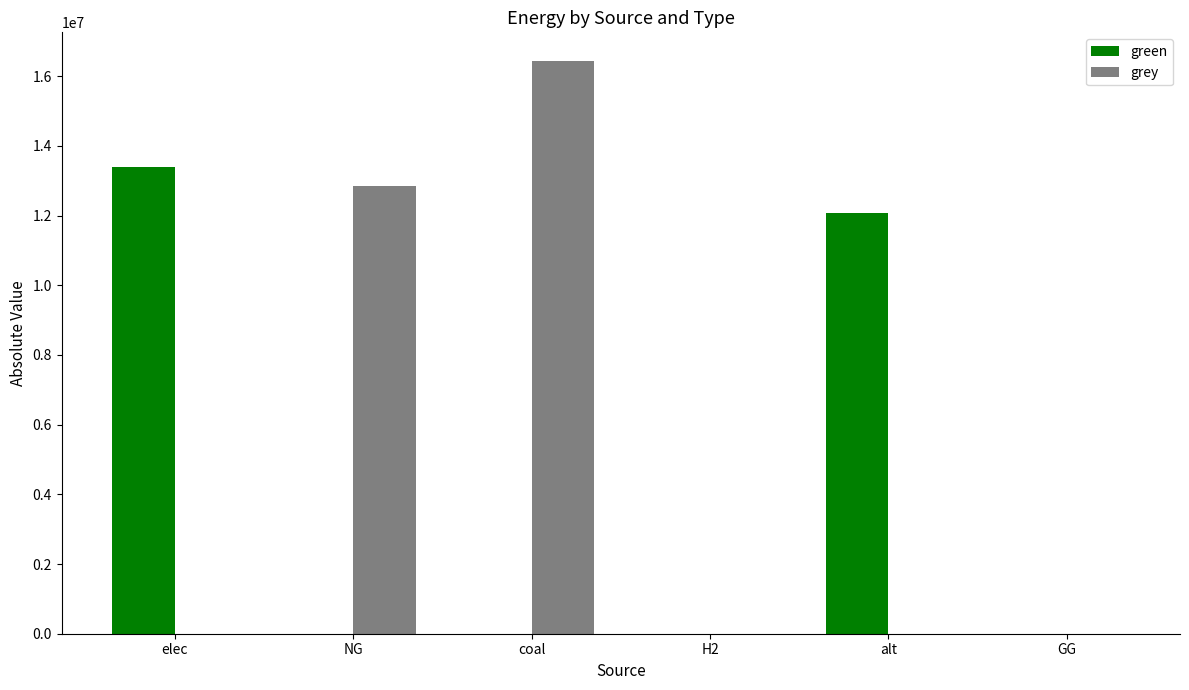

Which series has the largest total across all categories?

grey